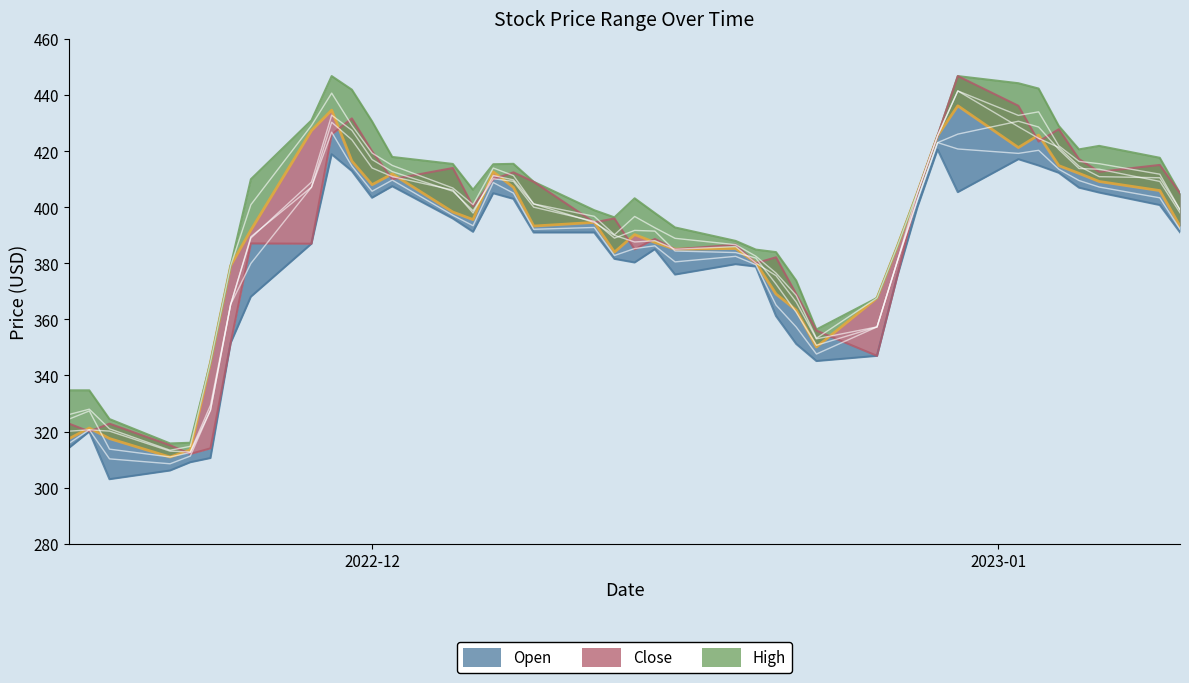

True or false: Close has more than 0 points higher than both neighbors.

True